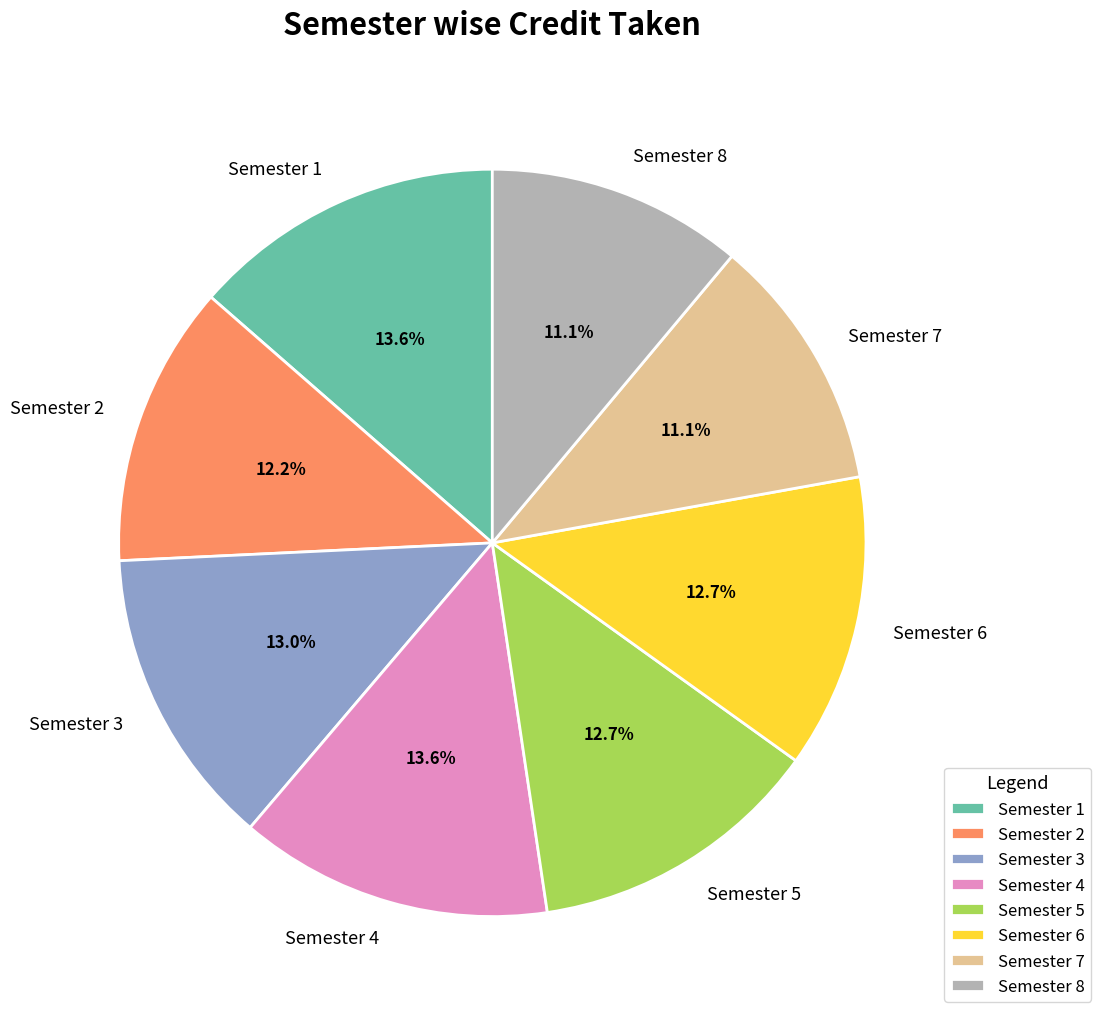

Is Semester 4 the majority of the pie?

No